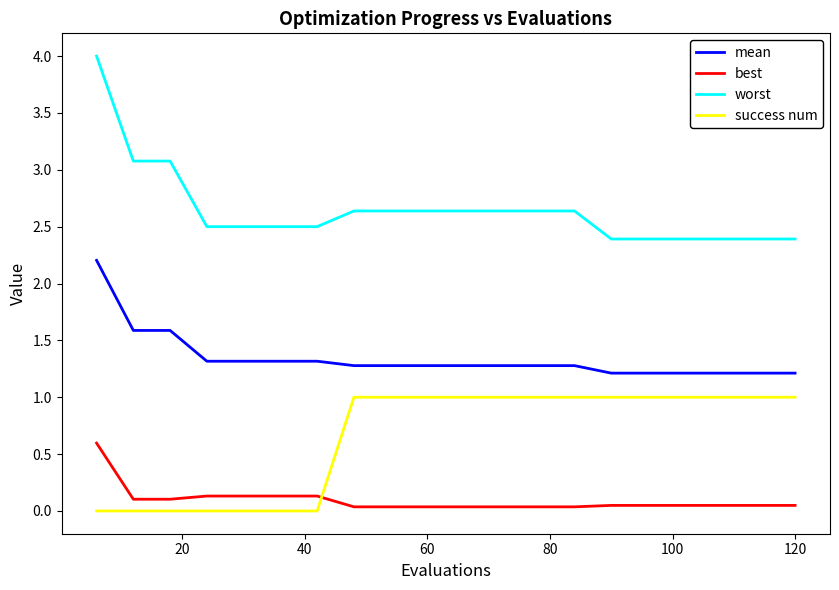

What is the highest value of the mean series?

2.2